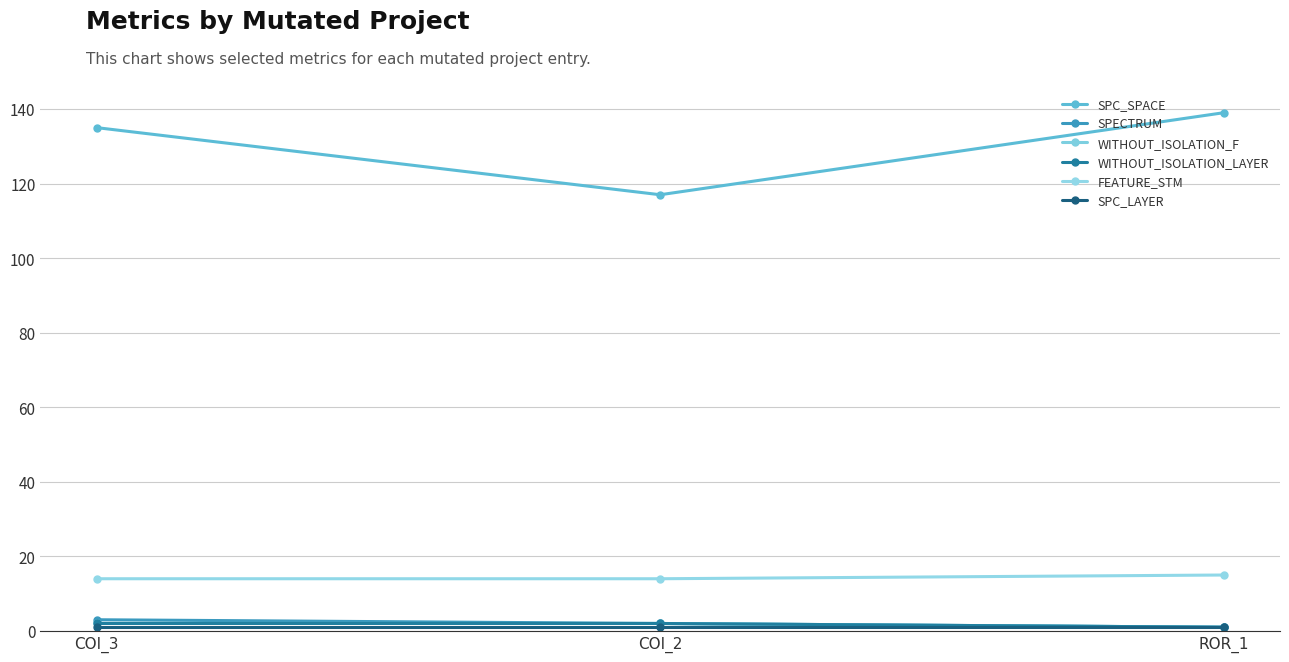

How many FEATURE_STM values are between 14 and 15?

3